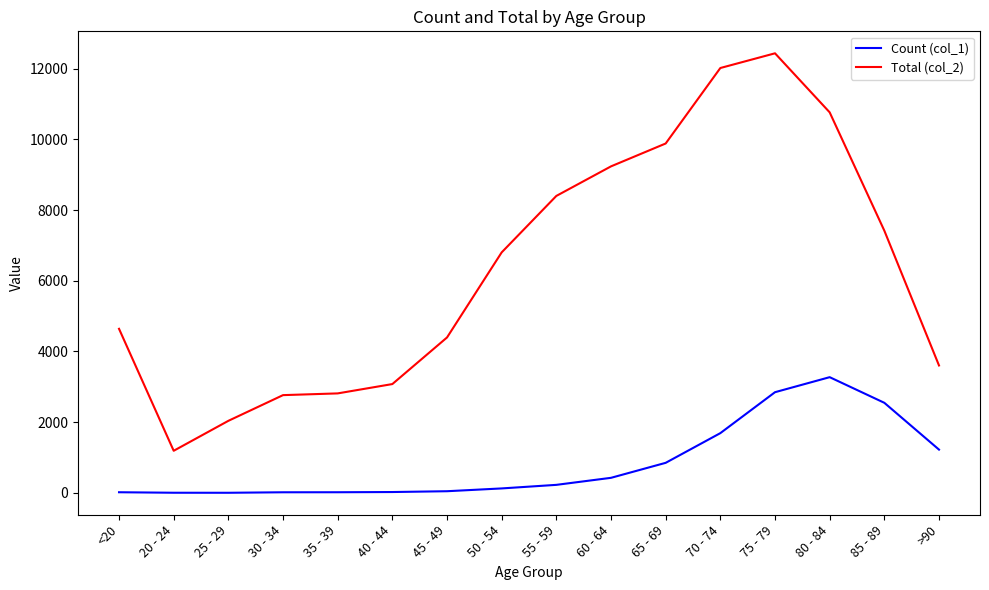

What is the difference between the Count (col_1) values at 85 - 89 and 50 - 54?

2422